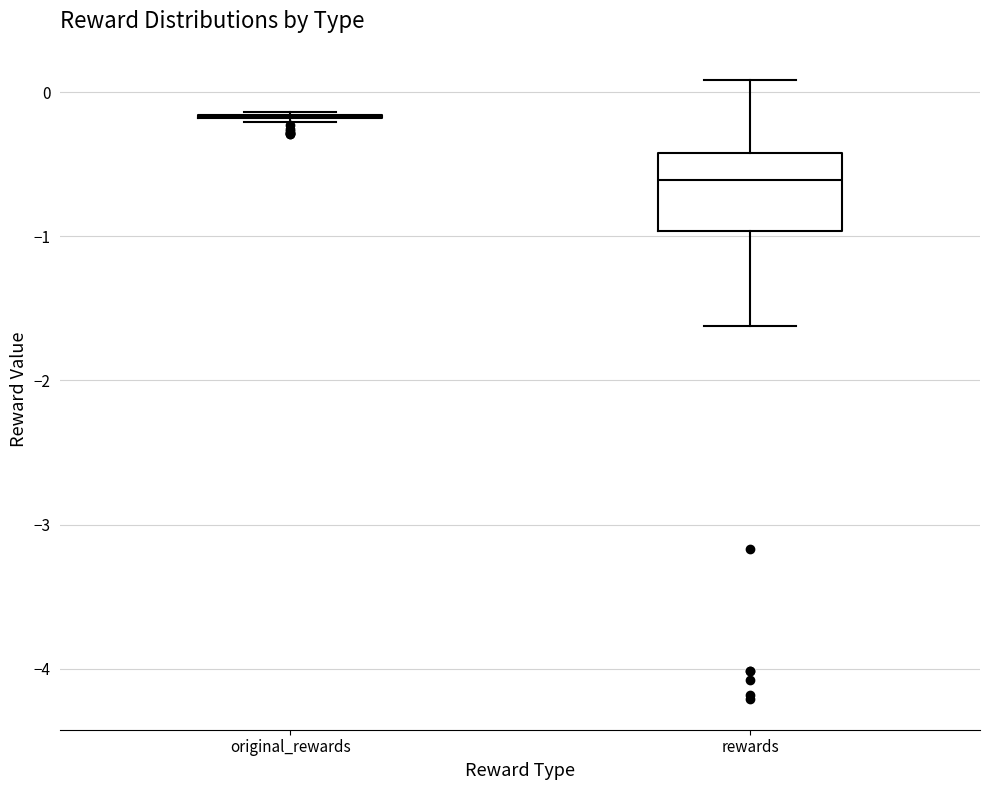

Reading left to right, transcribe this box plot: for each box, give where its median line is, the range the box spans, and where its two whiskers end, as read against the y-axis. The values are not printed on the chart, so give them approximately, as read against the axis.

original_rewards: box collapsed to a line at -0.2, whiskers -0.2 to -0.1
rewards: median -0.6, box -1.0 to -0.4, whiskers -1.6 to 0.1